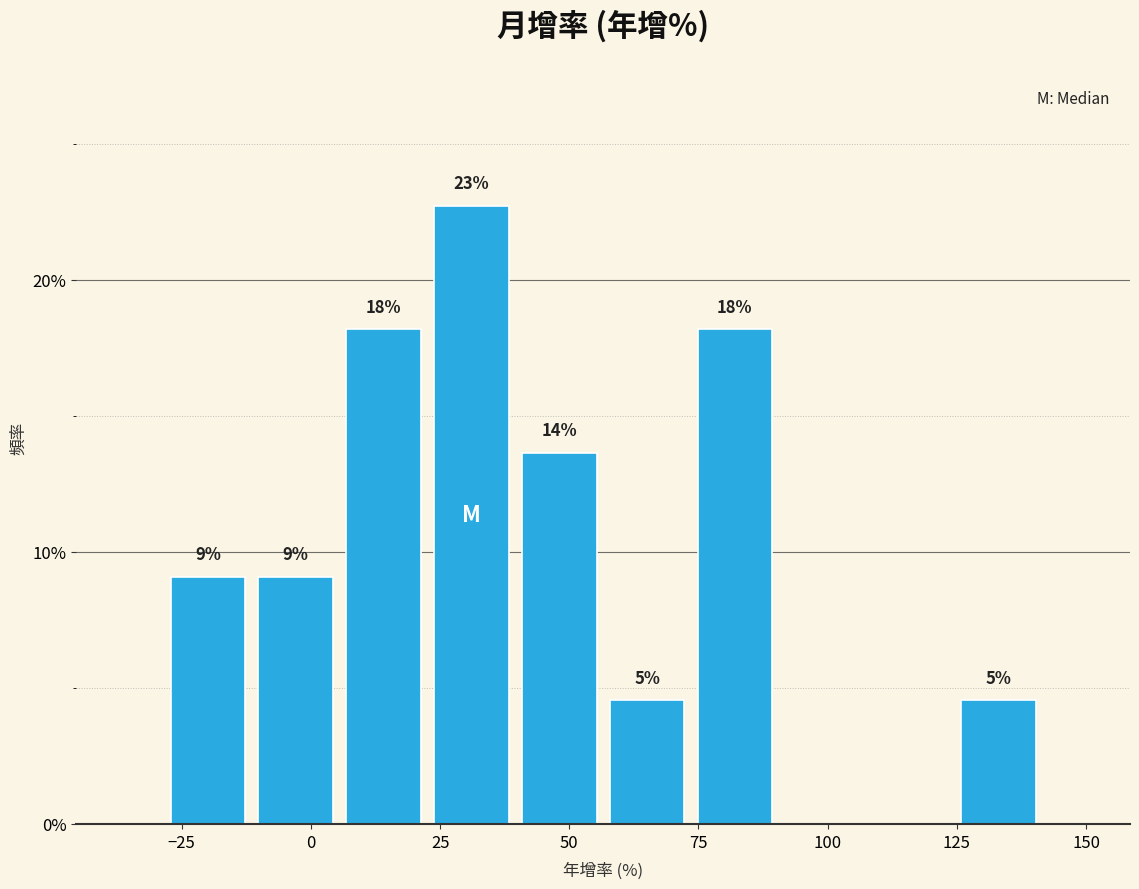

Around what value on the x-axis is the tallest bar? Give the approximate position of its centre, as read against the axis.

30